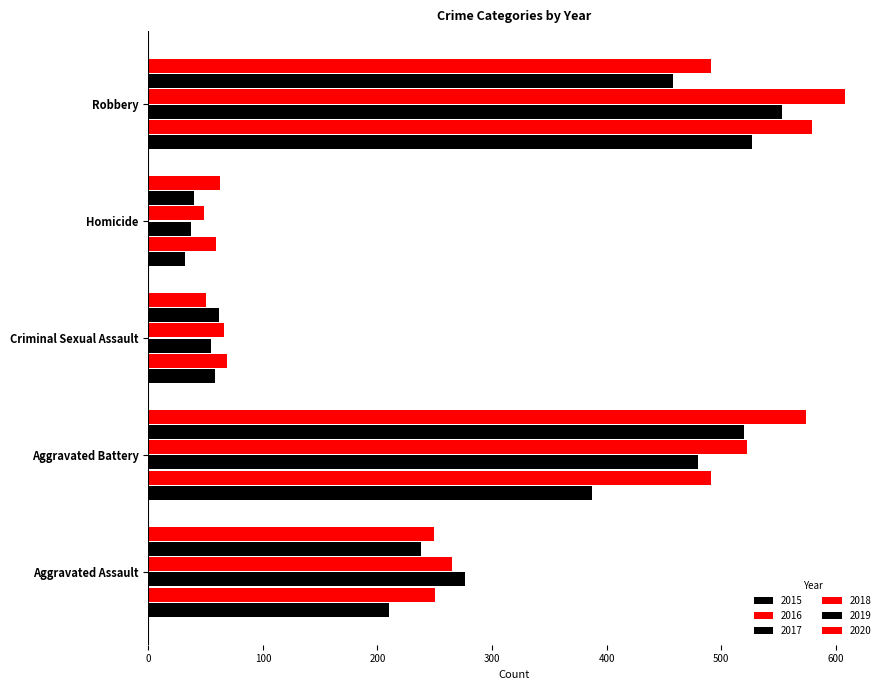

The 2016 series shows 392 at Aggravated Assault. True or false?

False